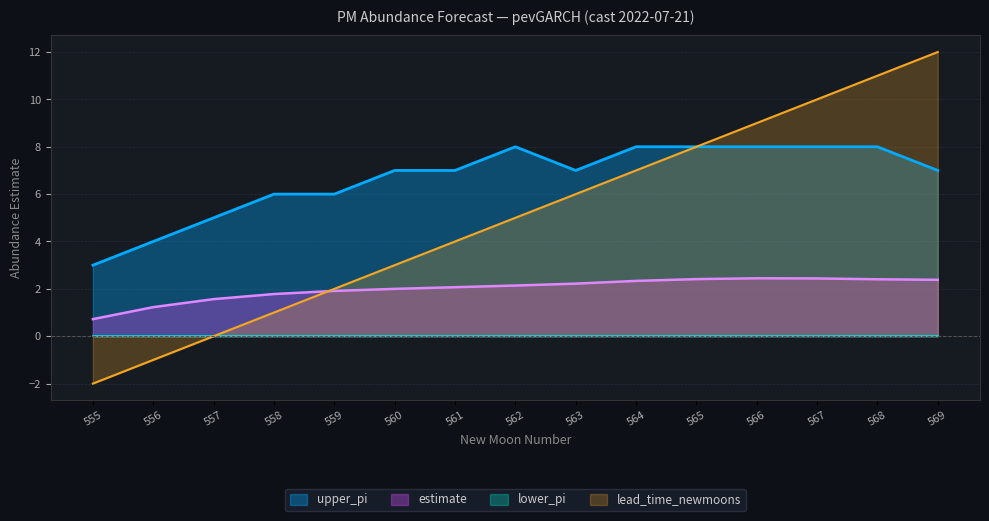

True or false: lead_time_newmoons has more than 2 interior local peaks.

False